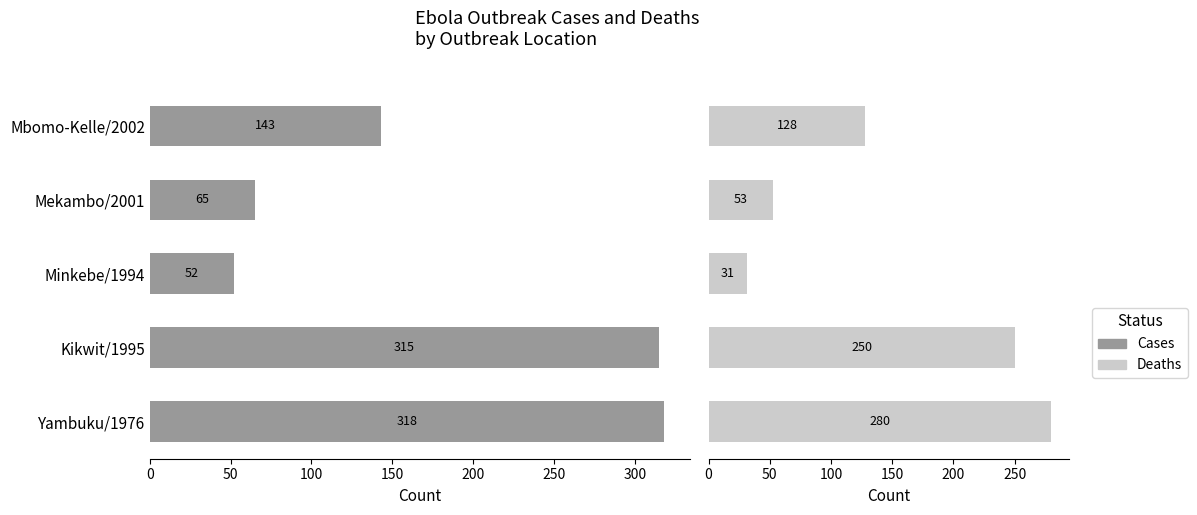

Is the value of Cases at Mbomo-Kelle/2002 greater than the value of Deaths at Mekambo/2001?

Yes